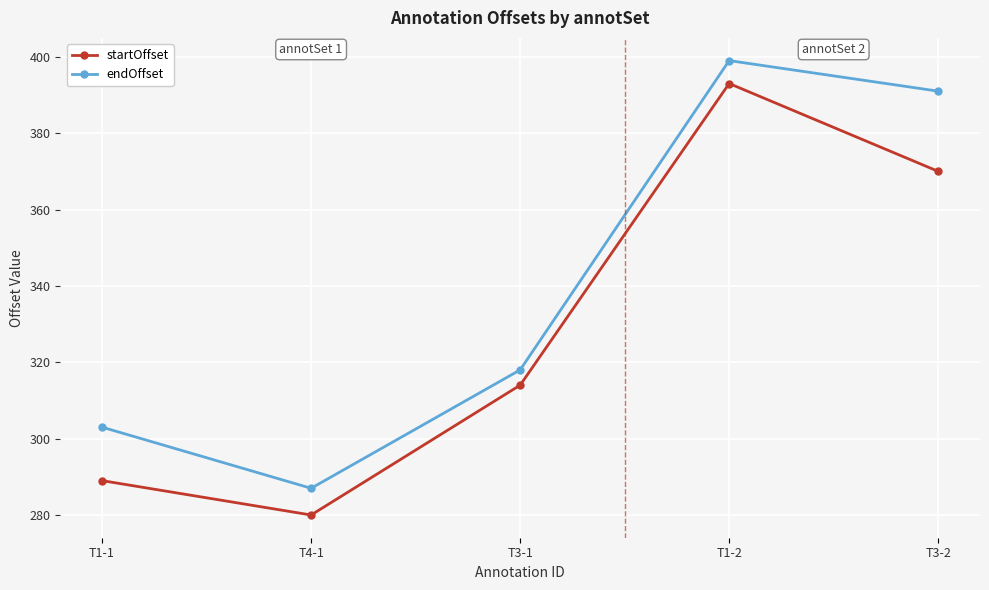

Is it true that startOffset equals 390 at T4-1?

False